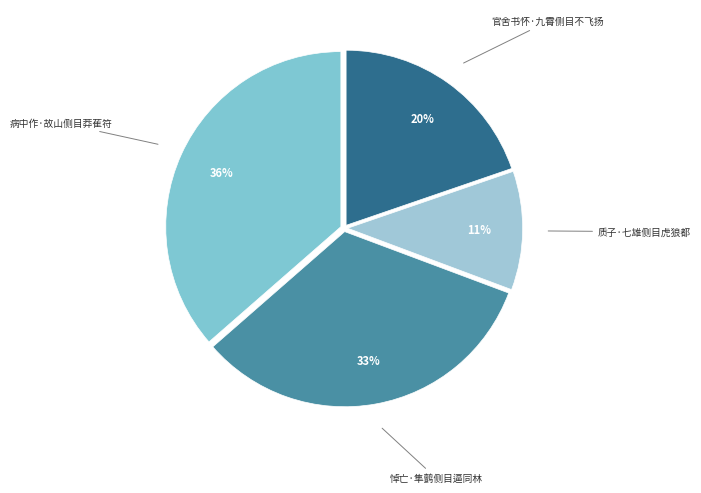

Between 病中作·故山侧目莽萑符 and 质子·七雄侧目虎狼都, which is larger?

病中作·故山侧目莽萑符